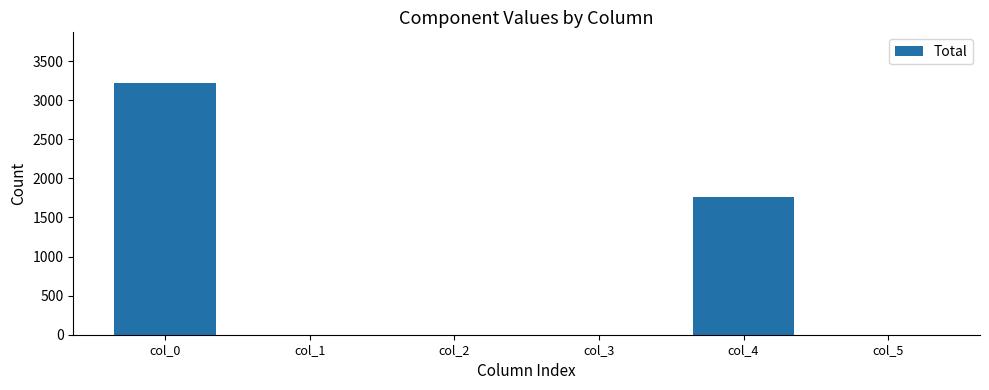

What is the maximum value shown in the chart?

3223